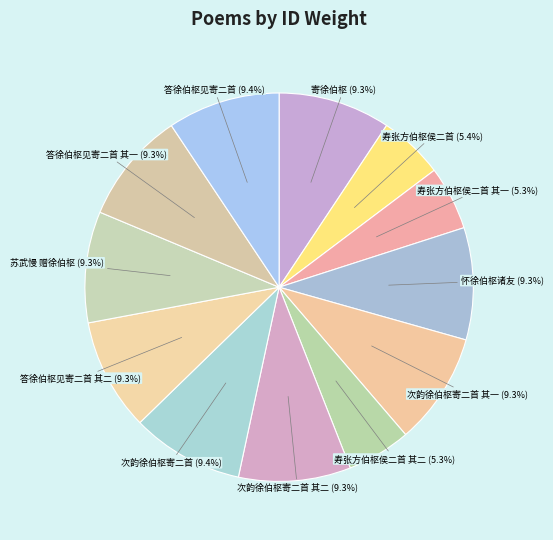

How many slices are in this pie chart?

12